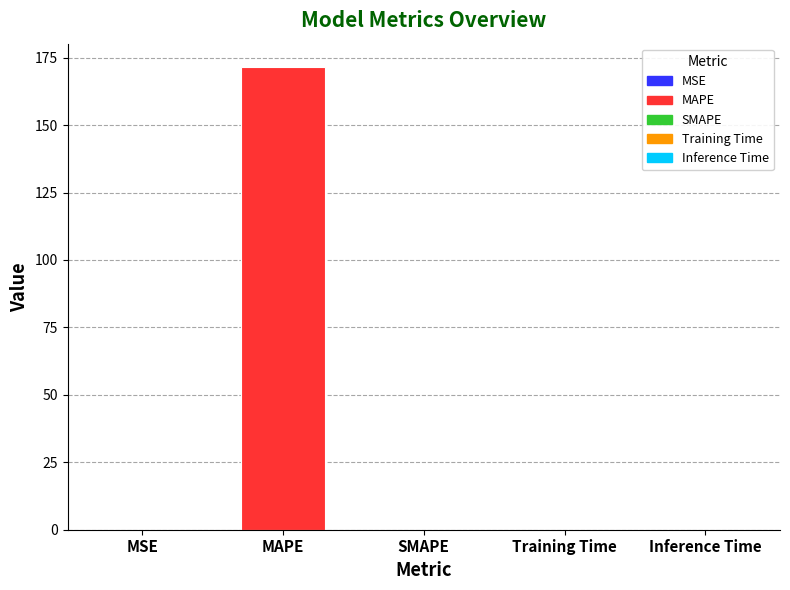

Which label corresponds to the largest value in the chart?

MAPE